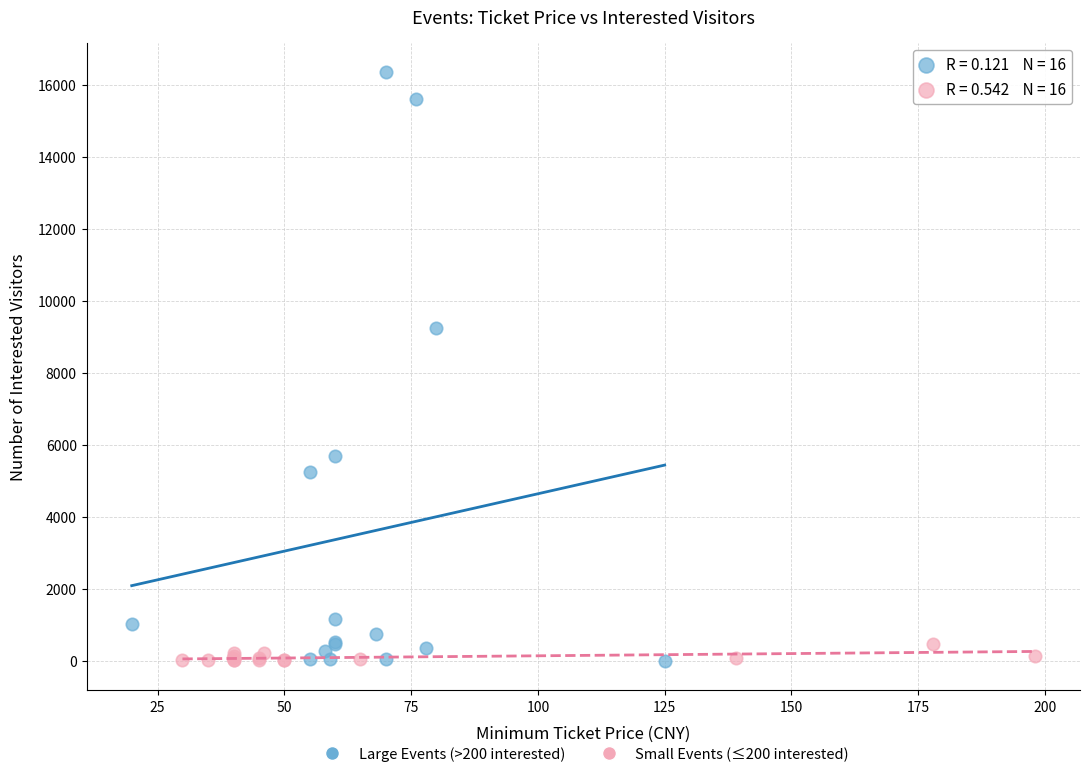

Which series reaches the maximum Y coordinate?

Large Events (>200 interested)